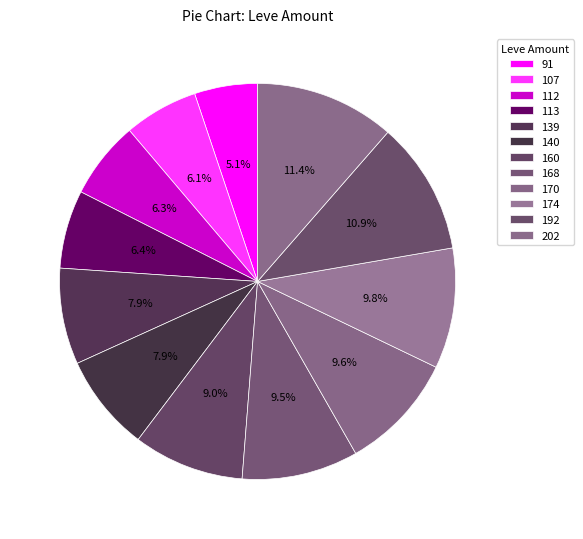

How many segments does this pie chart have?

12